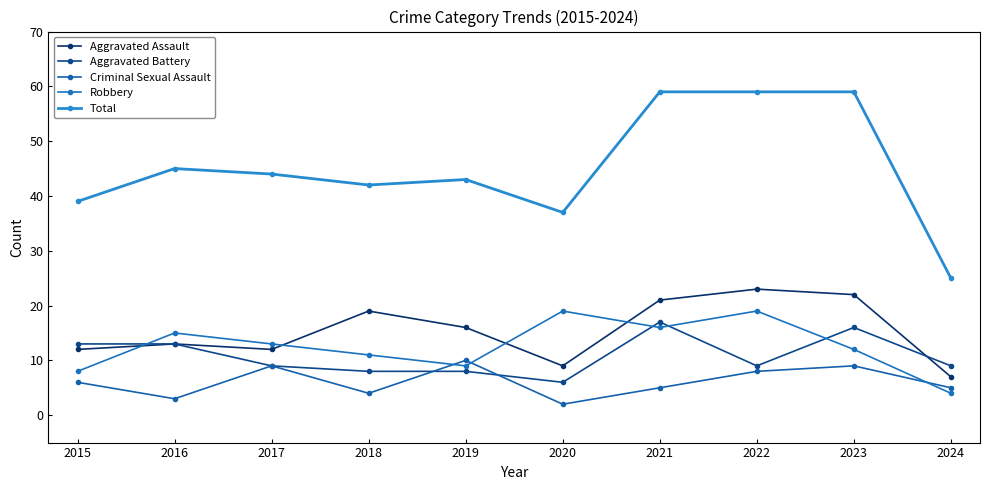

Reading left to right, list all the values displayed in this chart.

Aggravated Assault: 12	13	12	19	16	9	21	23	22	7
Aggravated Battery: 13	13	9	8	8	6	17	9	16	9
Criminal Sexual Assault: 6	3	9	4	10	2	5	8	9	5
Robbery: 8	15	13	11	9	19	16	19	12	4
Total: 39	45	44	42	43	37	59	59	59	25